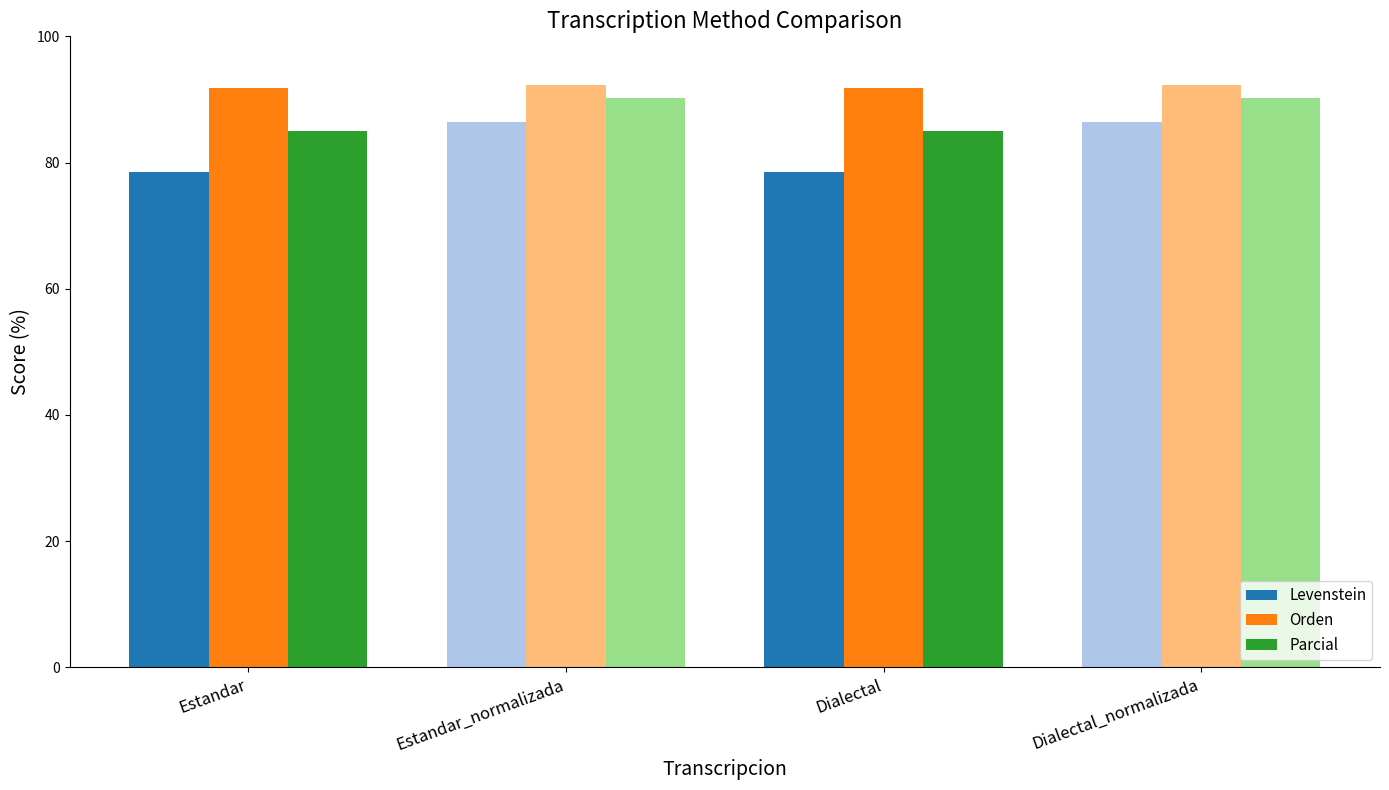

Which series has the largest total across all categories?

Orden